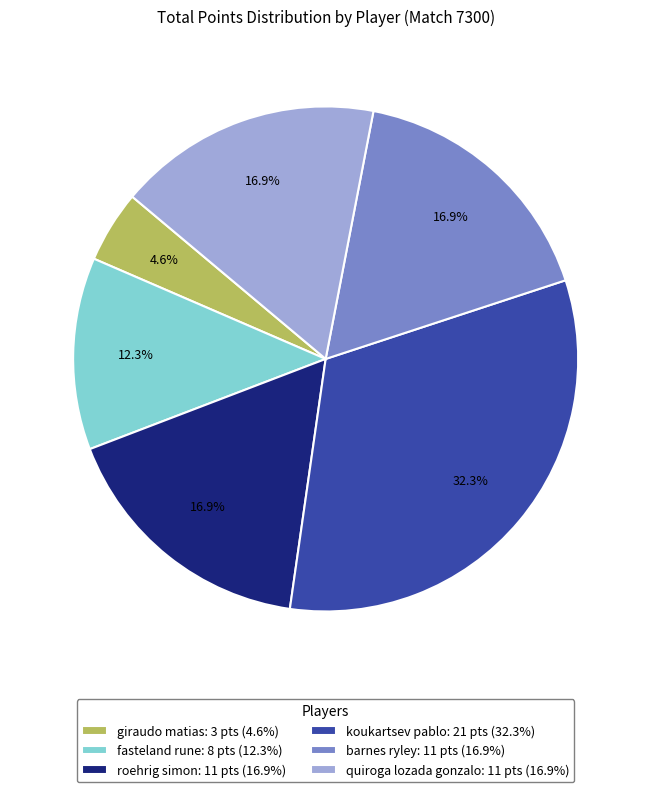

Is there any slice that represents more than half of the pie?

No